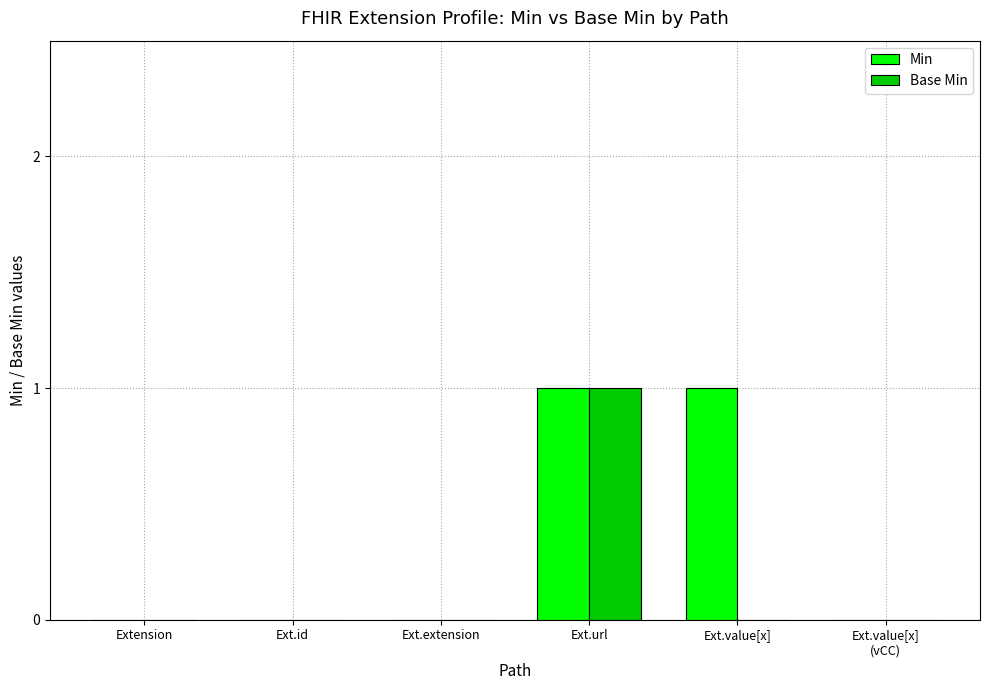

At which label does Base Min reach its peak?

Ext.url